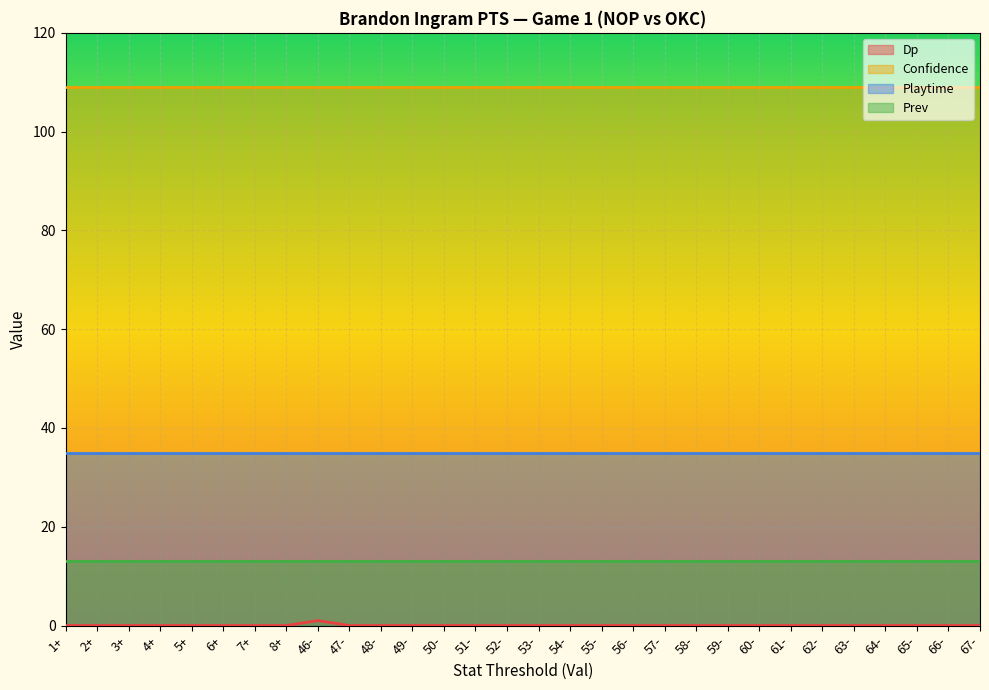

True or false: Playtime and Confidence intersect in this chart.

False